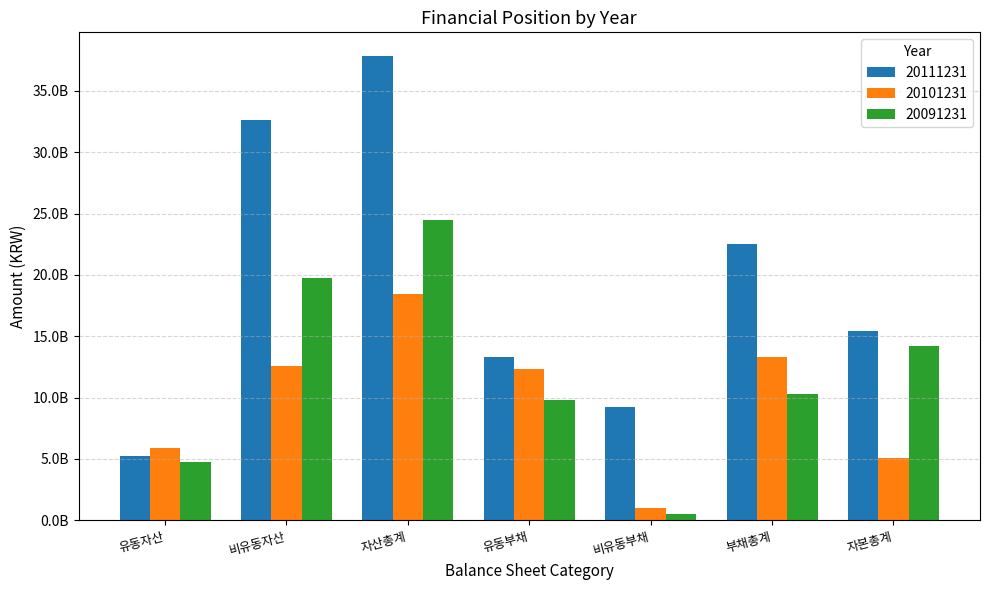

Between 유동자산 and 자본총계, which series saw the biggest shift?

20111231